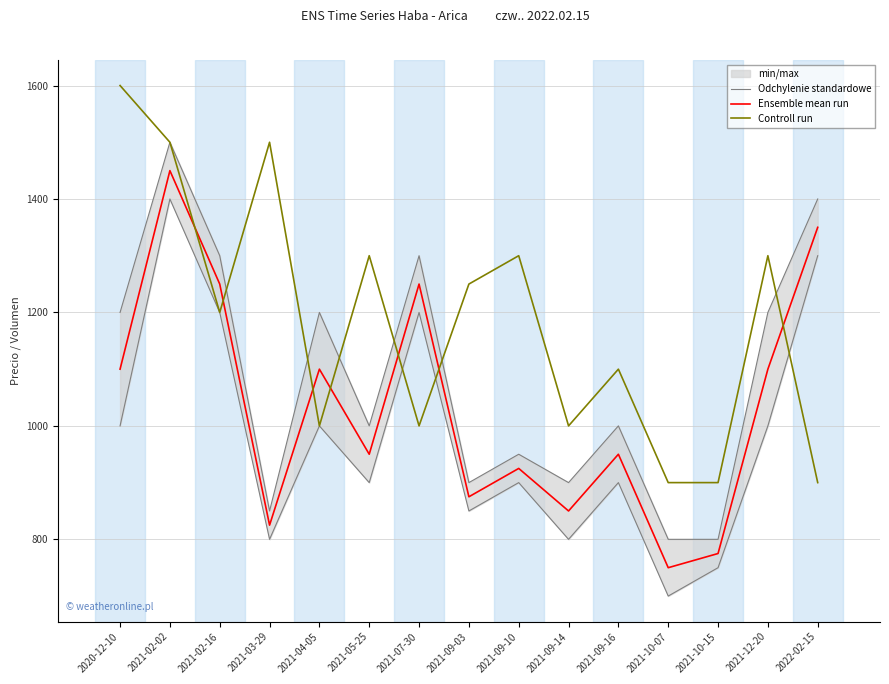

What is the average value of the Ensemble mean run series?

1033